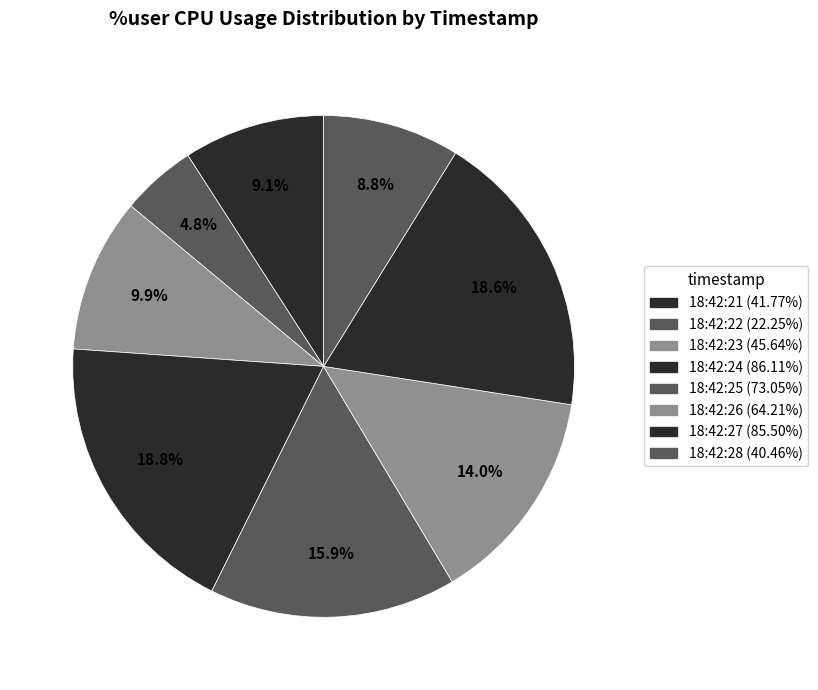

What percentage is the 18:42:28 slice, to the nearest percent?

9%